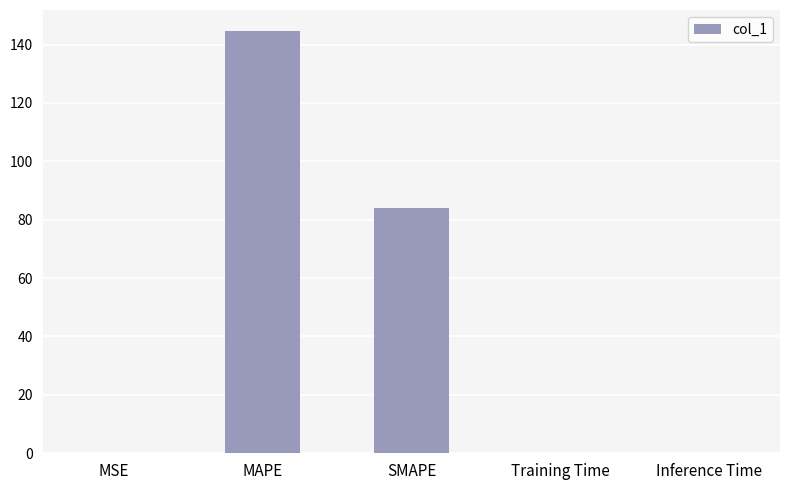

True or false: the data shows 144.6 at MAPE.

True